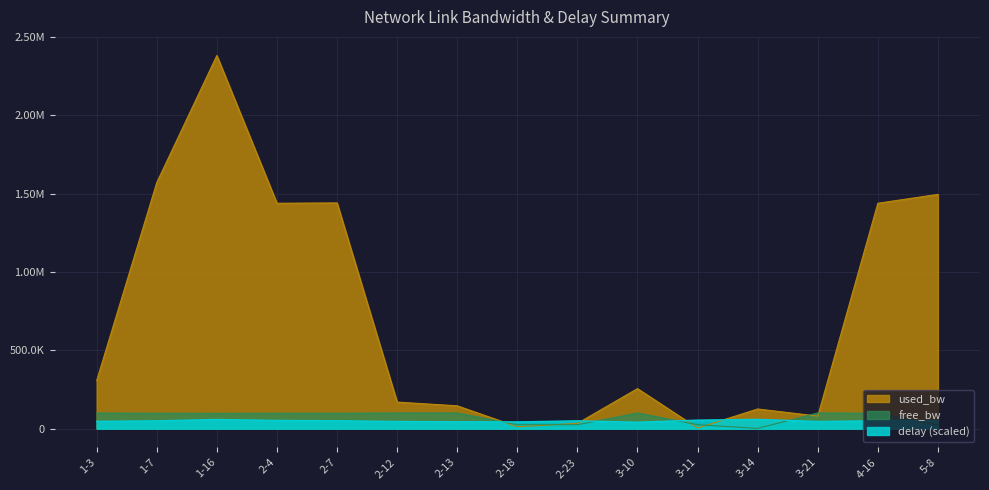

What is the difference between the second highest and minimum values in the delay series?

17523.7